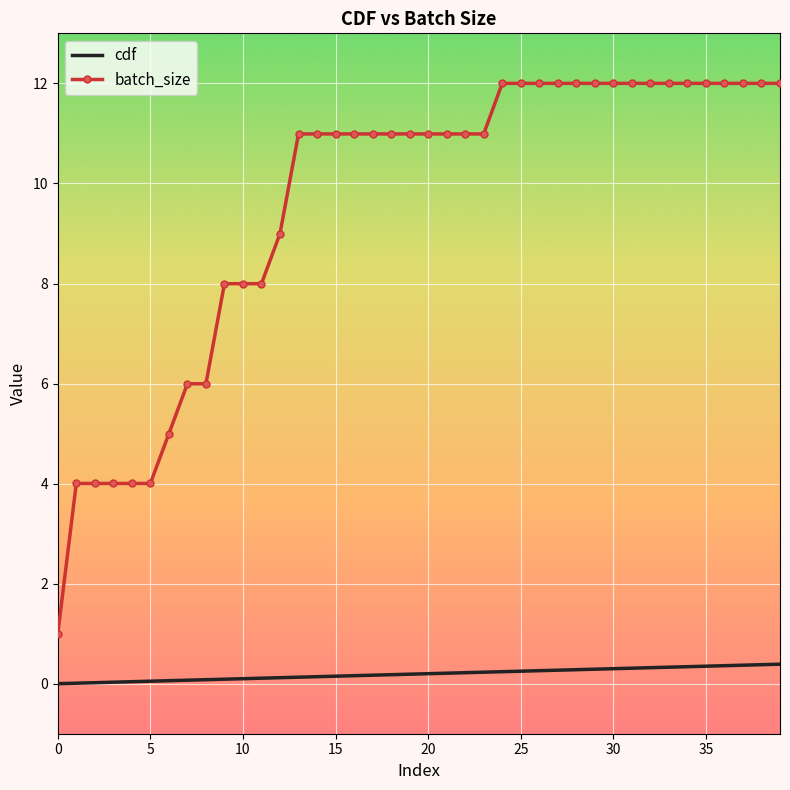

Which series has the largest range (max minus min)?

batch_size